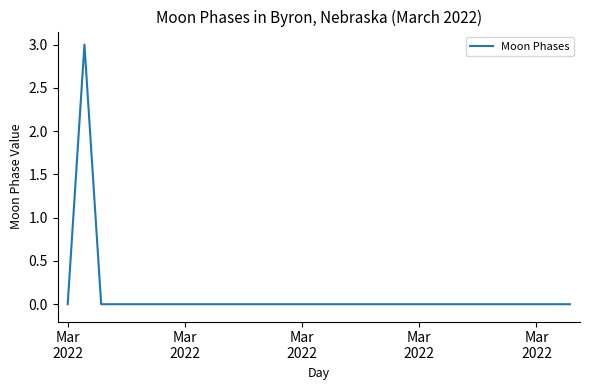

Does the chart display data point markers on the line(s)?

No